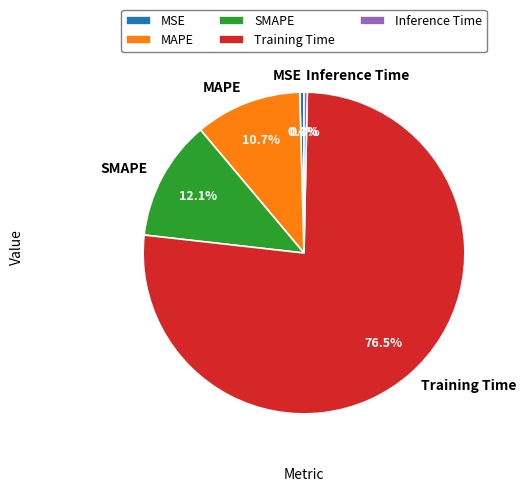

To the nearest percent, what is the average slice percentage?

20%